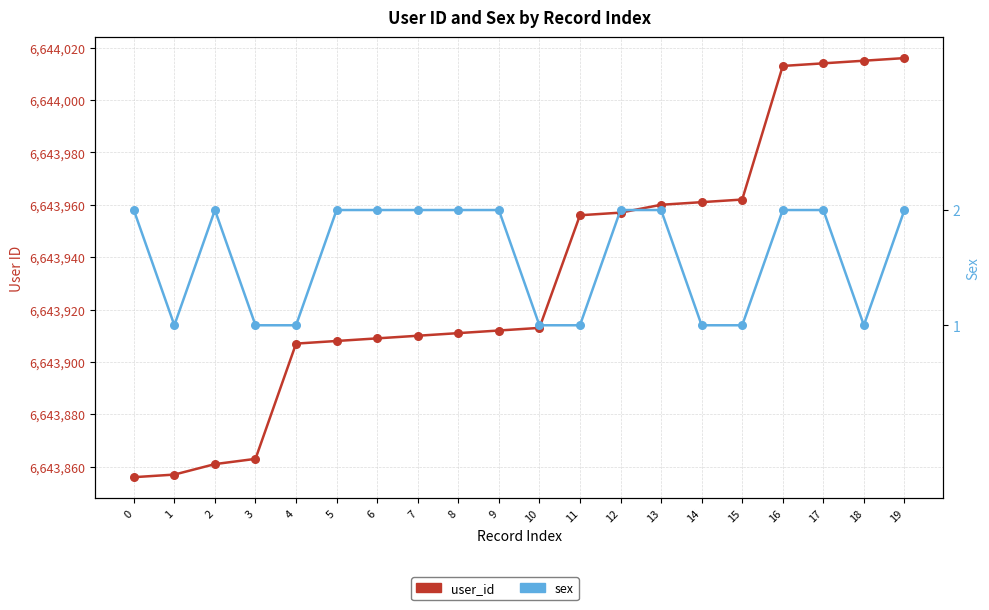

Which series contains the highest Y value?

user_id